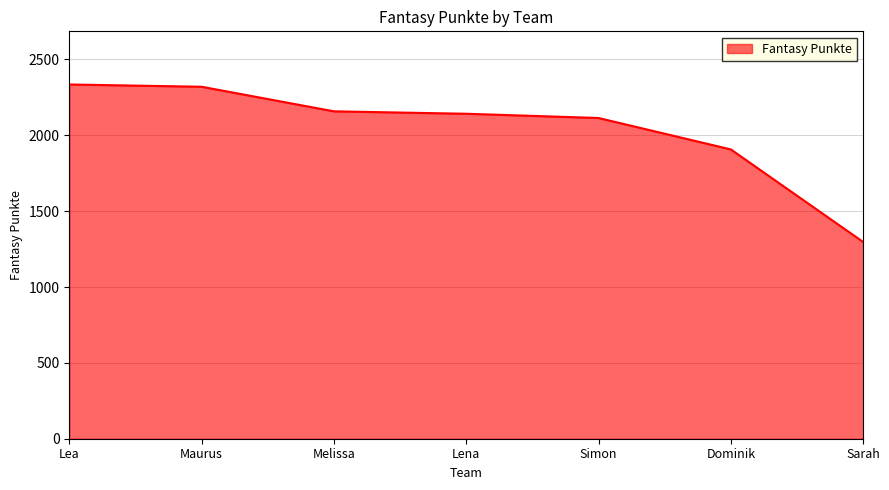

Is it true that the value at Simon is 2114?

True